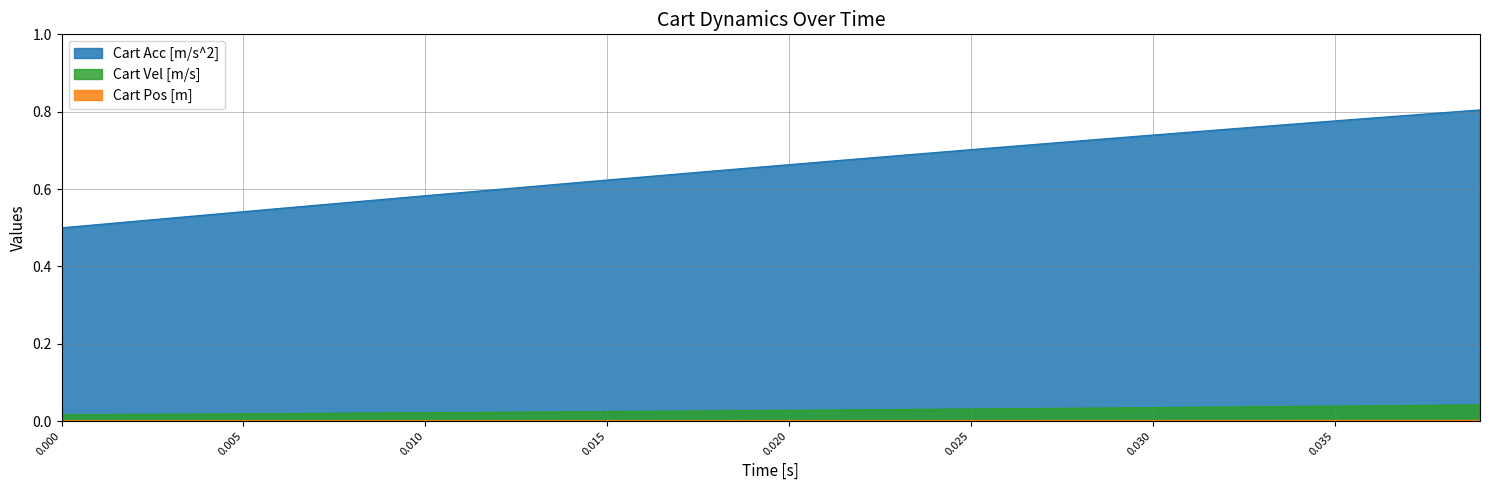

True or false: Cart Vel [m/s] and Cart Acc [m/s^2] cross at least once.

False